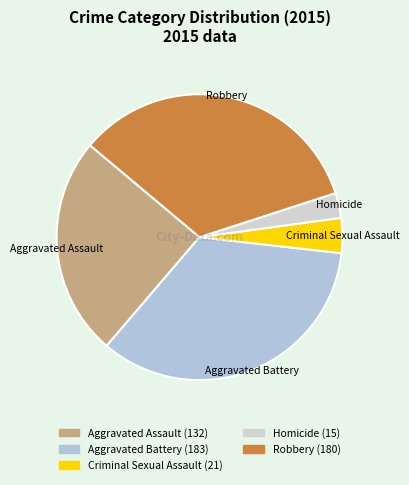

Which has a higher value, Aggravated Assault or Robbery?

Robbery